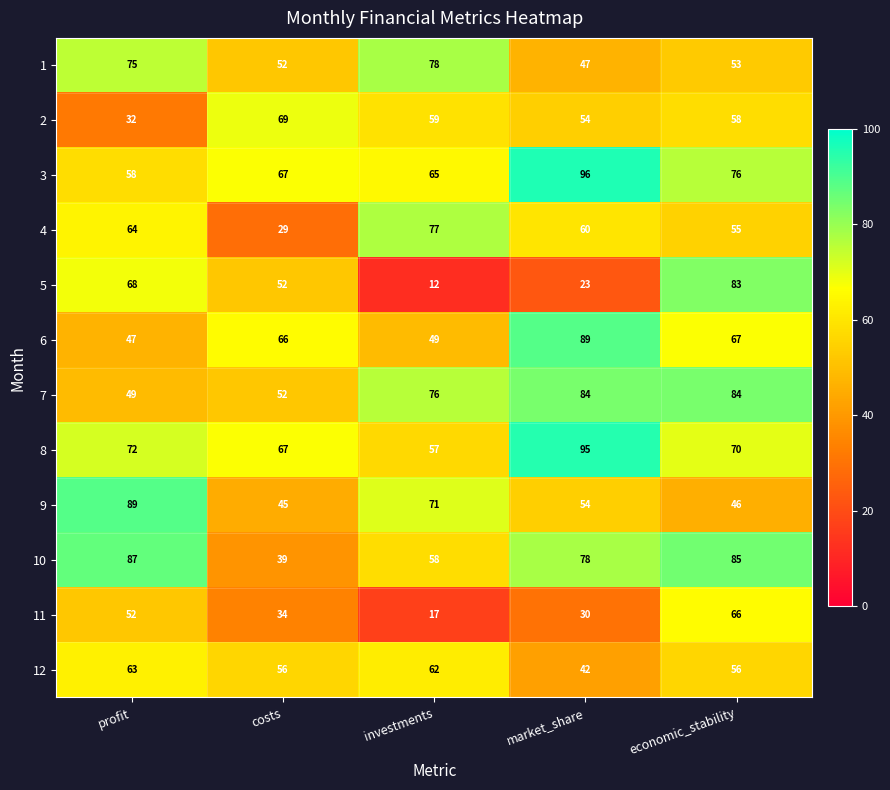

Read the 12 value at investments, to the nearest 10.

60